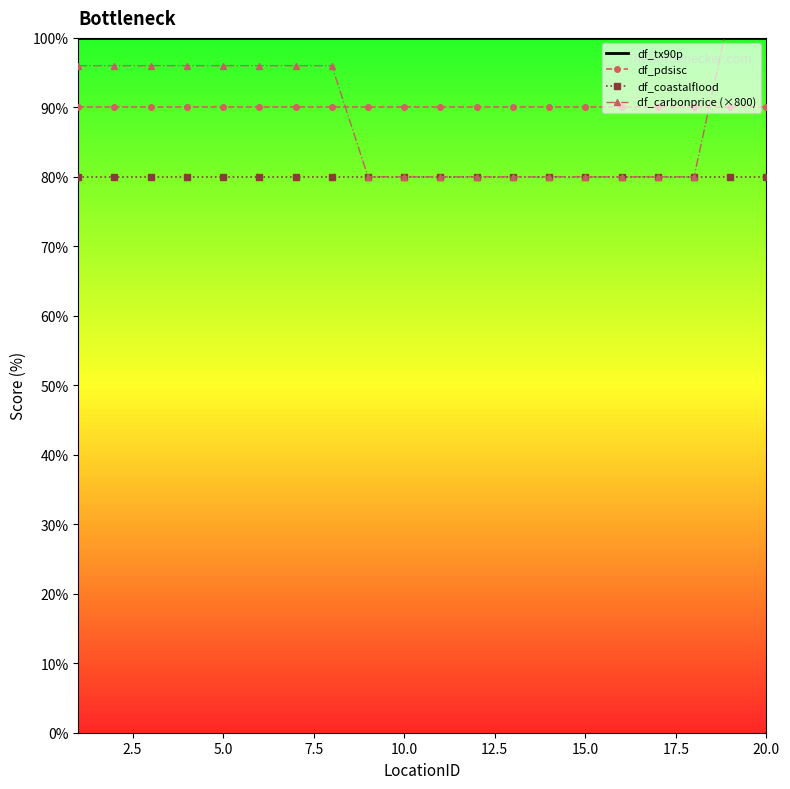

True or false: df_tx90p and df_coastalflood intersect in this chart.

False